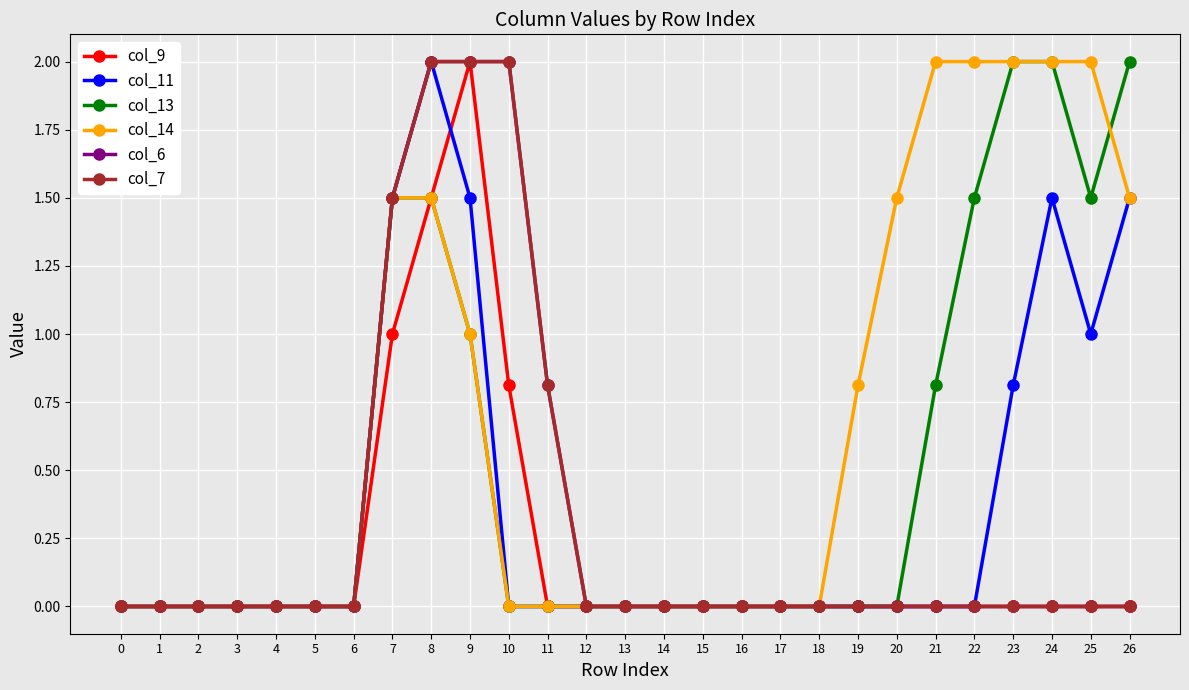

Reading left to right, list all the values displayed in this chart.

col_9: 0=0.0	1=0.0	2=0.0	3=0.0	4=0.0	5=0.0	6=0.0	7=1.0	8=1.5	9=2.0	10=0.8	11=0.0	12=0.0	13=0.0	14=0.0	15=0.0	16=0.0	17=0.0	18=0.0	19=0.0	20=0.0	21=0.0	22=0.0	23=0.0	24=0.0	25=0.0	26=0.0
col_11: 0=0.0	1=0.0	2=0.0	3=0.0	4=0.0	5=0.0	6=0.0	7=1.5	8=2.0	9=1.5	10=0.0	11=0.0	12=0.0	13=0.0	14=0.0	15=0.0	16=0.0	17=0.0	18=0.0	19=0.0	20=0.0	21=0.0	22=0.0	23=0.8	24=1.5	25=1.0	26=1.5
col_13: 0=0.0	1=0.0	2=0.0	3=0.0	4=0.0	5=0.0	6=0.0	7=1.5	8=1.5	9=1.0	10=0.0	11=0.0	12=0.0	13=0.0	14=0.0	15=0.0	16=0.0	17=0.0	18=0.0	19=0.0	20=0.0	21=0.8	22=1.5	23=2.0	24=2.0	25=1.5	26=2.0
col_14: 0=0.0	1=0.0	2=0.0	3=0.0	4=0.0	5=0.0	6=0.0	7=1.5	8=1.5	9=1.0	10=0.0	11=0.0	12=0.0	13=0.0	14=0.0	15=0.0	16=0.0	17=0.0	18=0.0	19=0.8	20=1.5	21=2.0	22=2.0	23=2.0	24=2.0	25=2.0	26=1.5
col_6: 0=0.0	1=0.0	2=0.0	3=0.0	4=0.0	5=0.0	6=0.0	7=1.5	8=2.0	9=2.0	10=2.0	11=0.8	12=0.0	13=0.0	14=0.0	15=0.0	16=0.0	17=0.0	18=0.0	19=0.0	20=0.0	21=0.0	22=0.0	23=0.0	24=0.0	25=0.0	26=0.0
col_7: 0=0.0	1=0.0	2=0.0	3=0.0	4=0.0	5=0.0	6=0.0	7=1.5	8=2.0	9=2.0	10=2.0	11=0.8	12=0.0	13=0.0	14=0.0	15=0.0	16=0.0	17=0.0	18=0.0	19=0.0	20=0.0	21=0.0	22=0.0	23=0.0	24=0.0	25=0.0	26=0.0